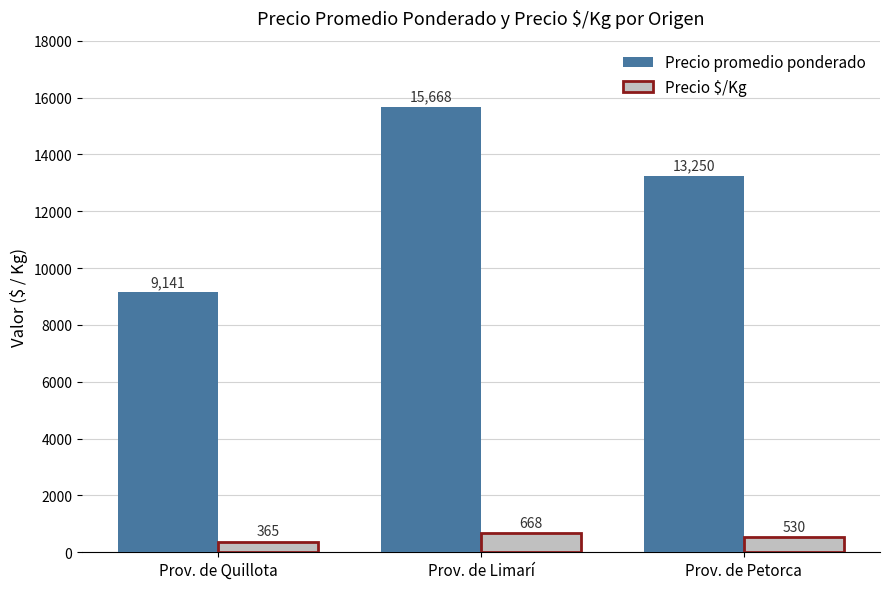

Are the bars horizontal?

No